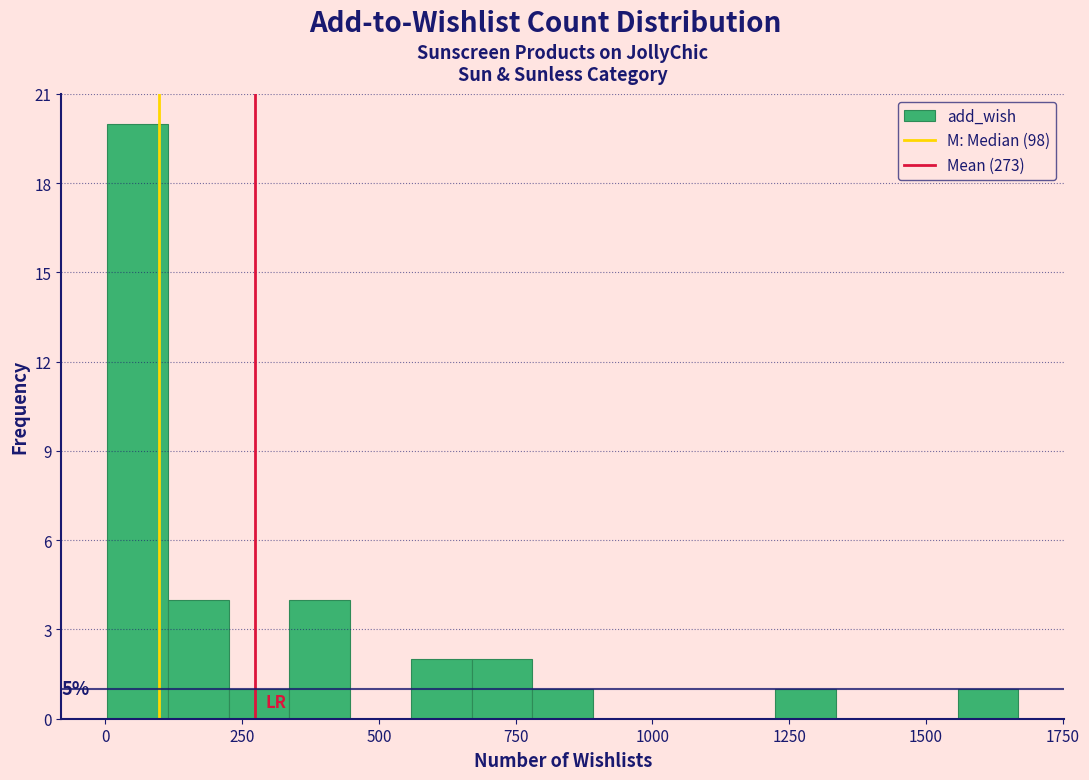

Around what value on the x-axis is the tallest bar? Give the approximate position of its centre, as read against the axis.

50